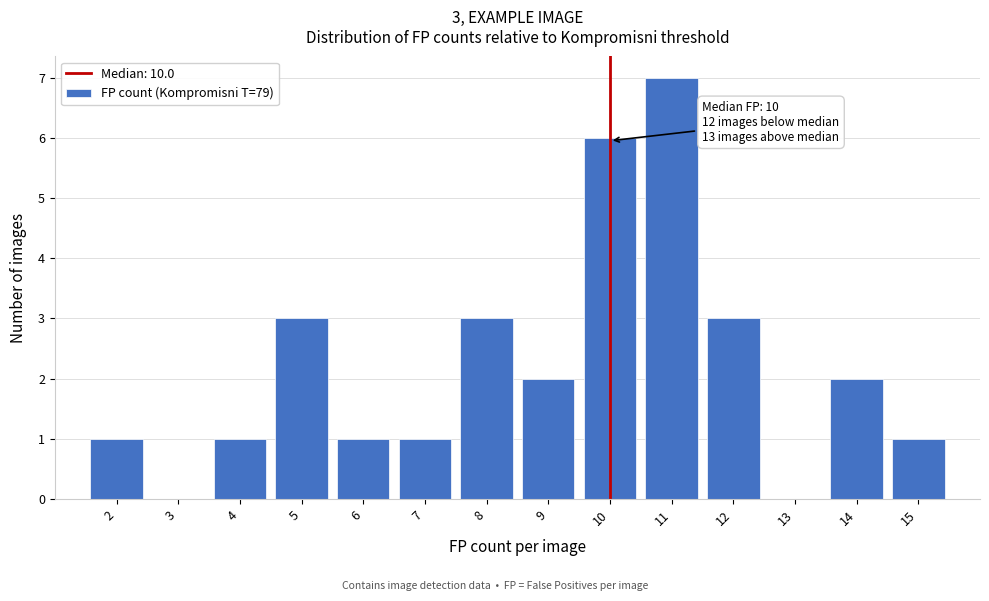

Over which range of the x-axis is the bar tallest?

10.5 to 11.5